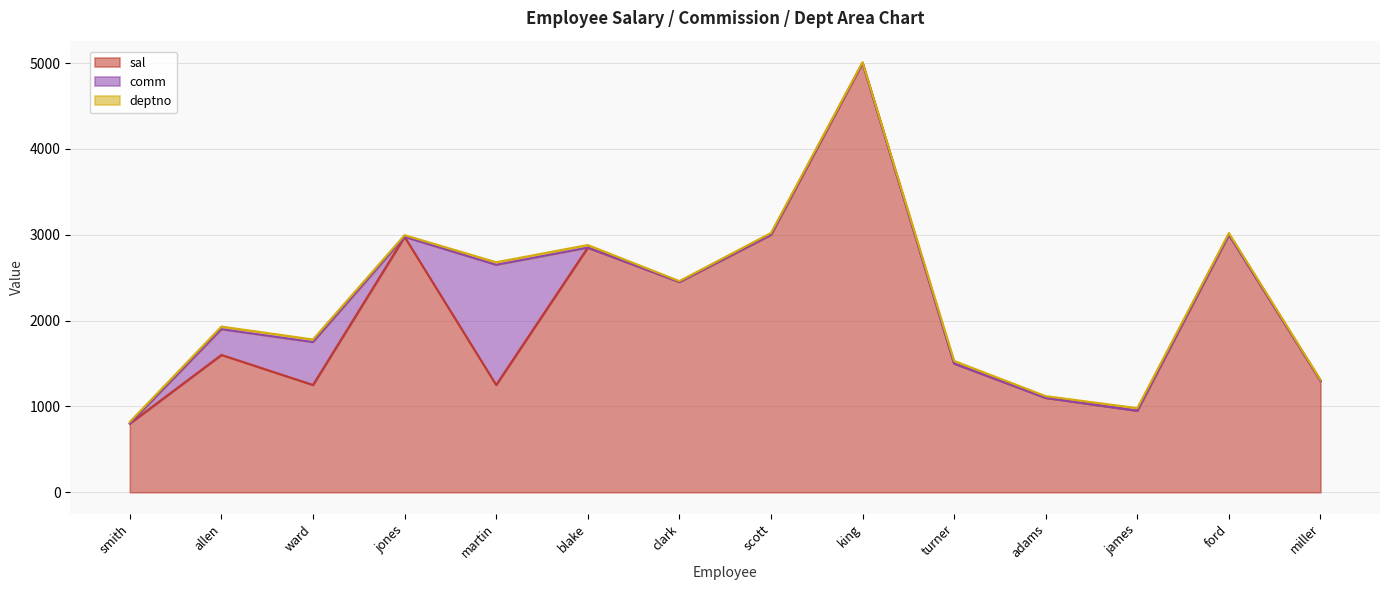

The value of deptno at king is 16. True or false?

False